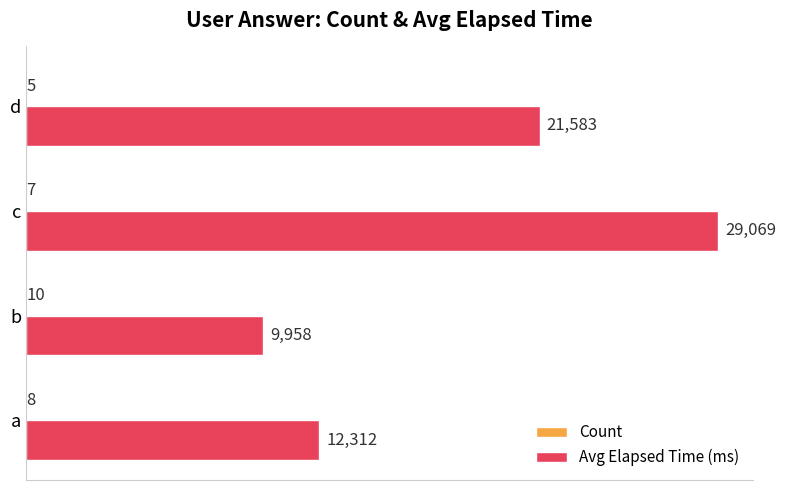

Where is Avg Elapsed Time (ms) nearest to the value 19513?

d